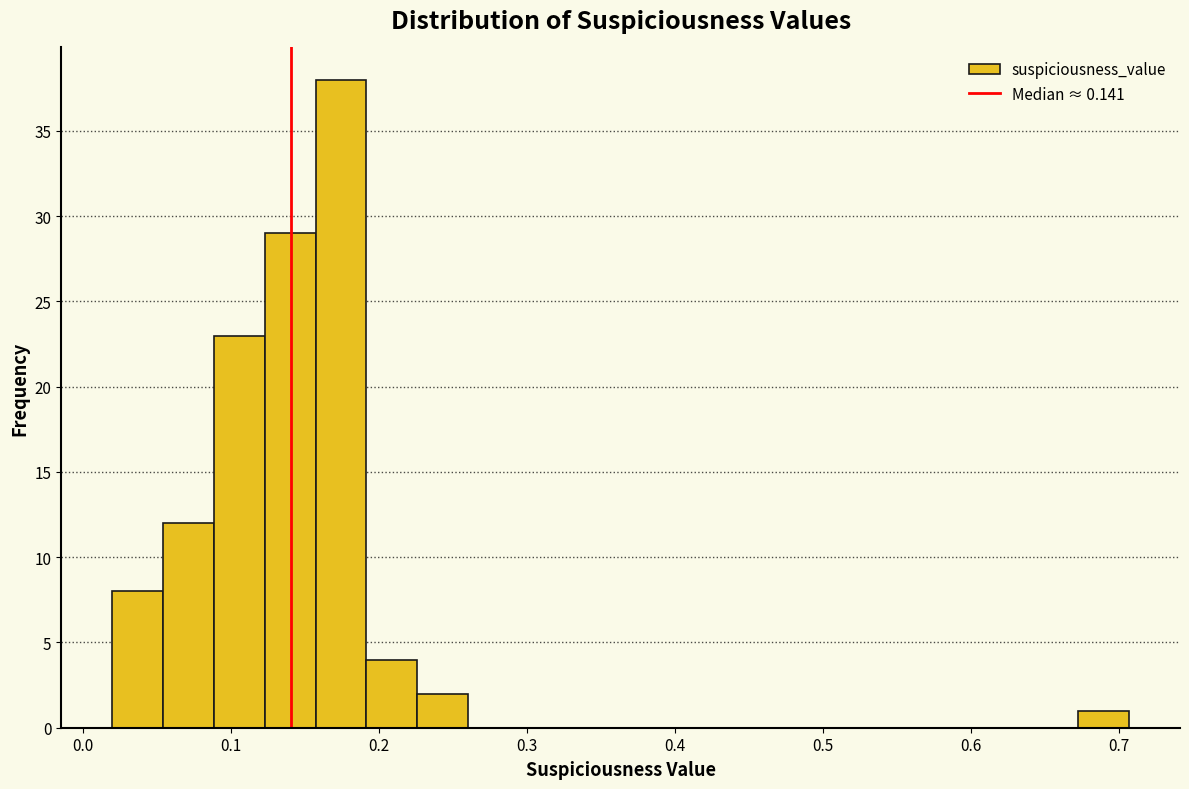

Read against the x-axis, roughly where is the centre of the tallest bar?

0.17